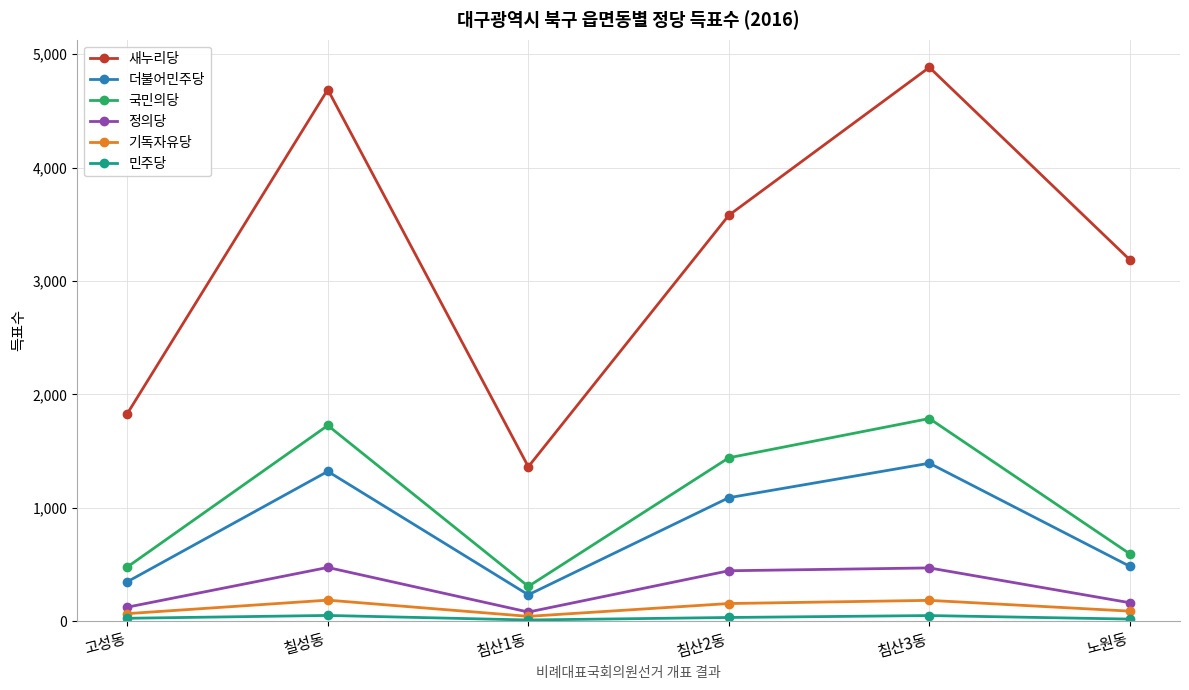

In 정의당, how many points are higher than both neighbors (excluding endpoints)?

2